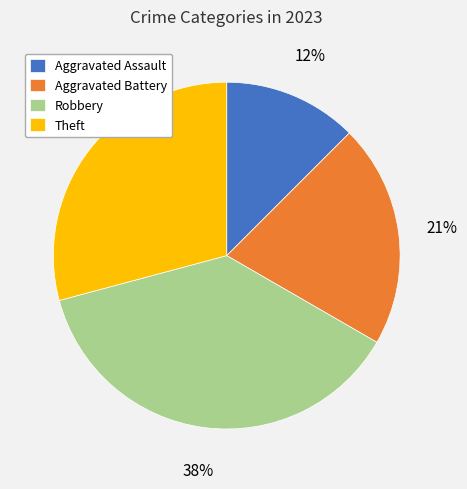

Is there a majority slice in this chart?

No